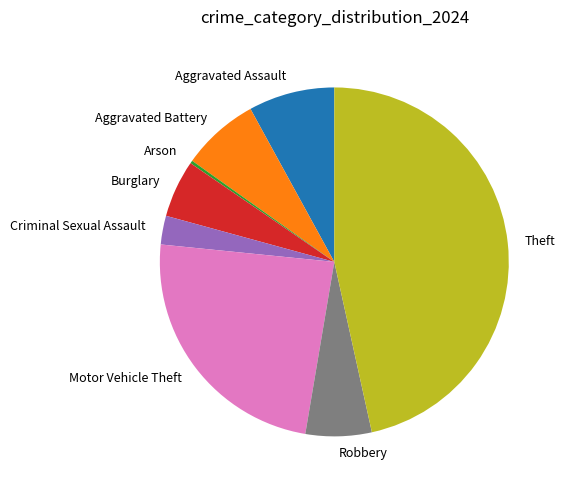

Approximately how many times larger is the value at Aggravated Battery compared to Motor Vehicle Theft?

0.3